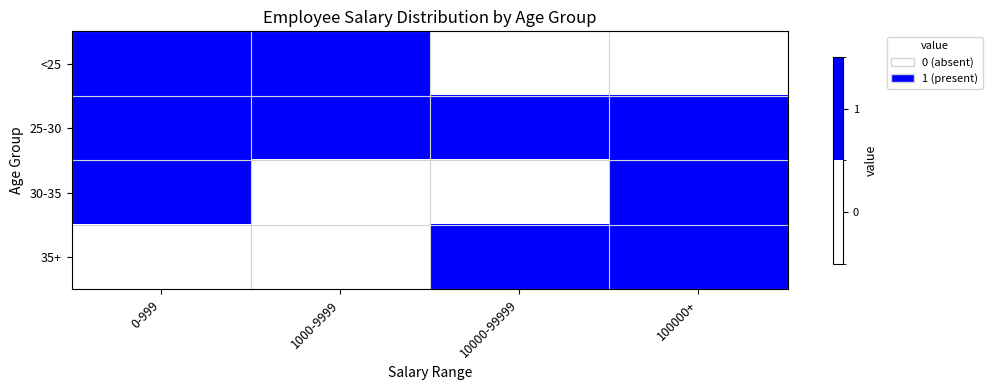

At which category is the sum across all series the highest?

0-999